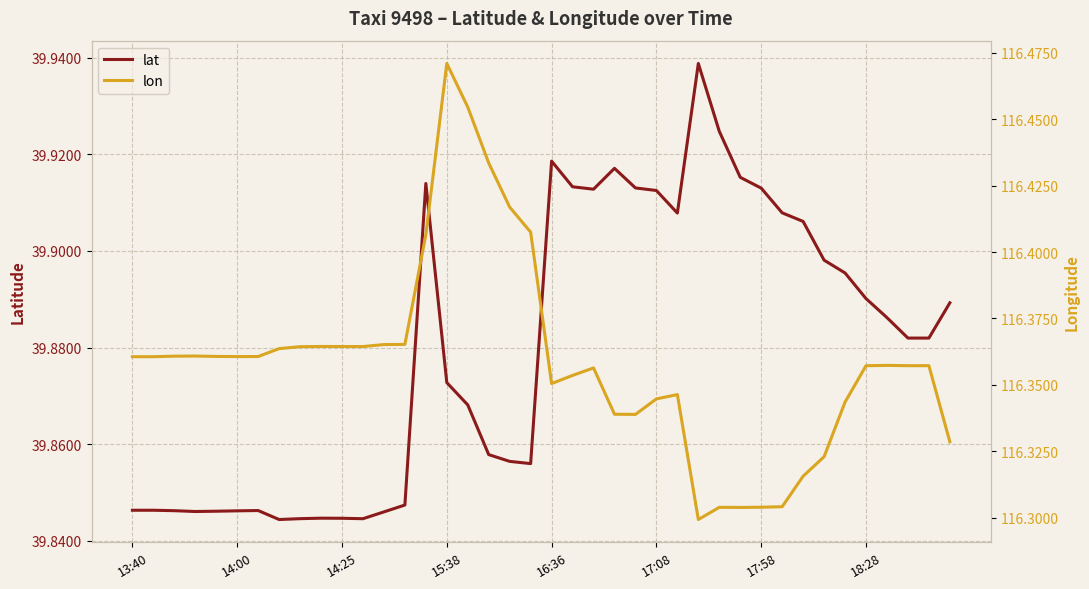

What is the difference between the maximum and minimum values in the lat series?

0.1